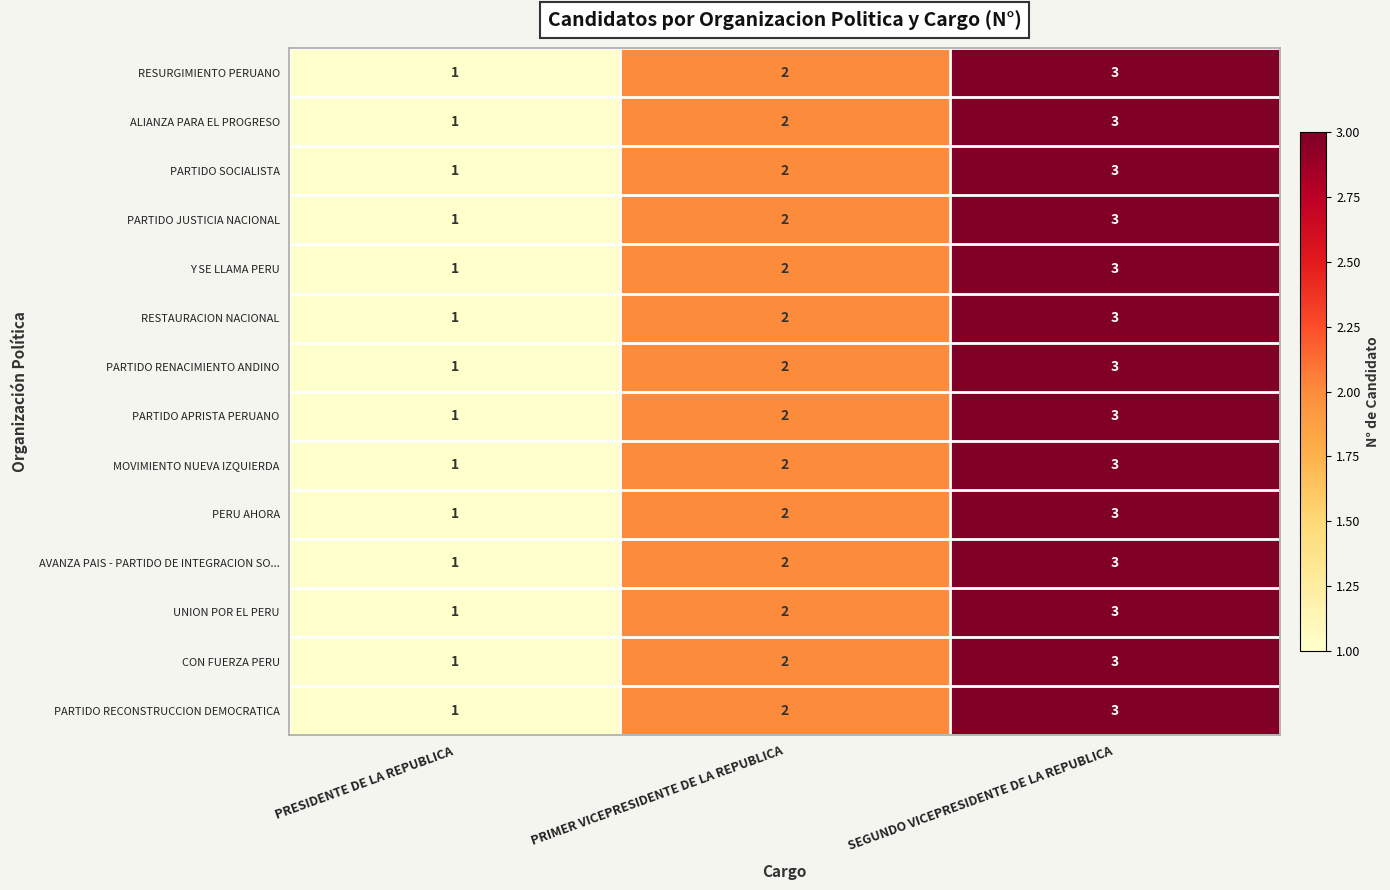

Is it true that MOVIMIENTO NUEVA IZQUIERDA equals 2 at PRIMER VICEPRESIDENTE DE LA REPUBLICA?

True